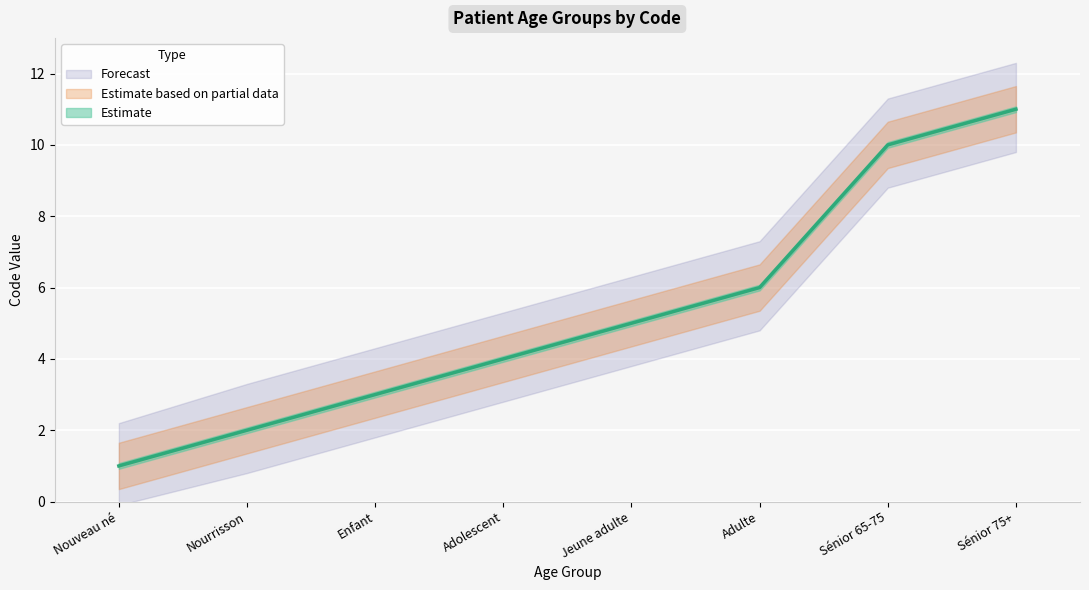

What is the sum of all values?

42